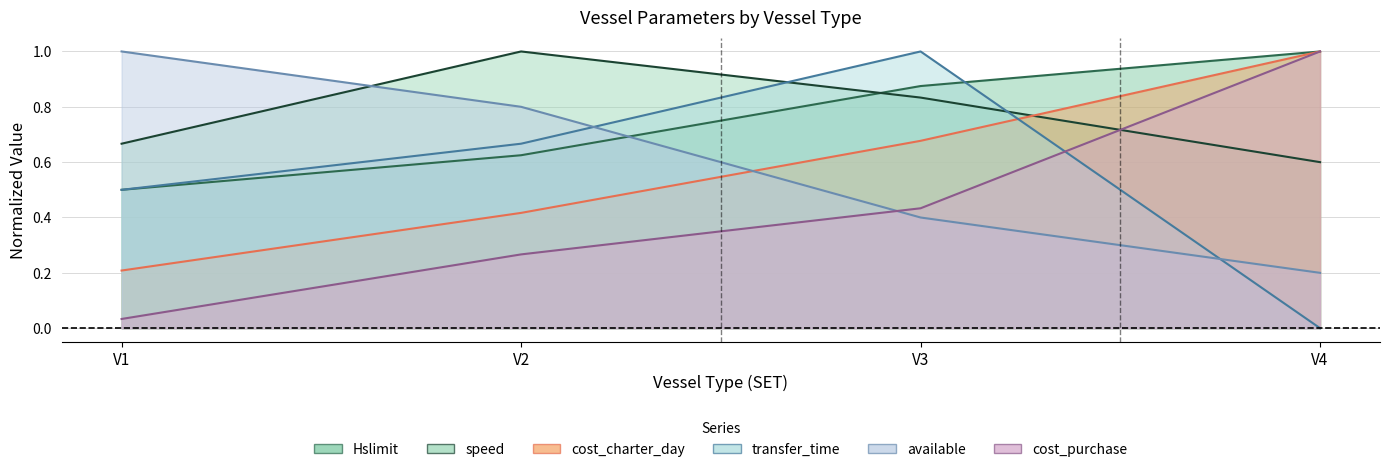

True or false: transfer_time and cost_purchase cross at least once.

True